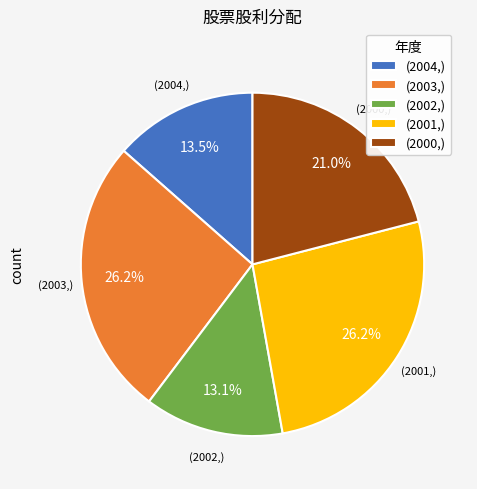

Does any single category account for the majority?

No